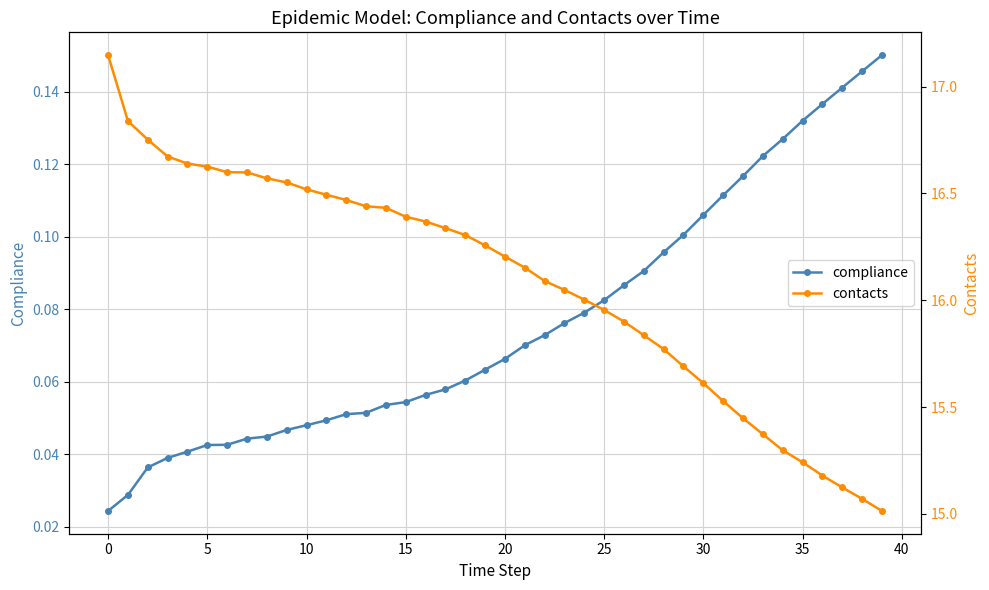

What is the label of the 38th point from the left?

37